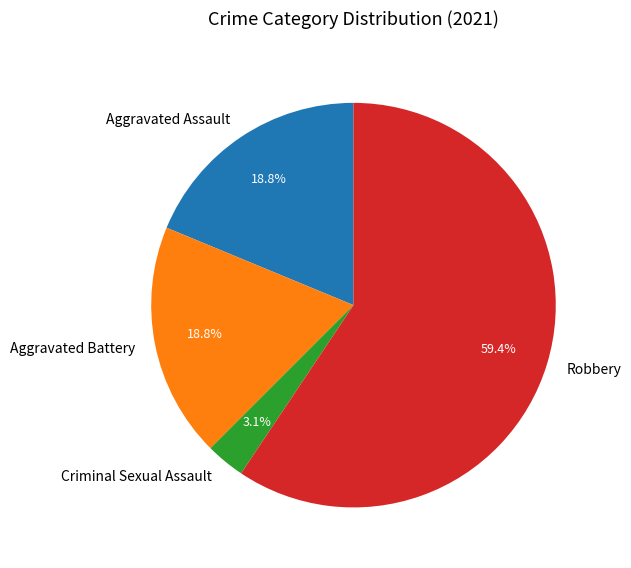

Count the number of slices in the pie.

4